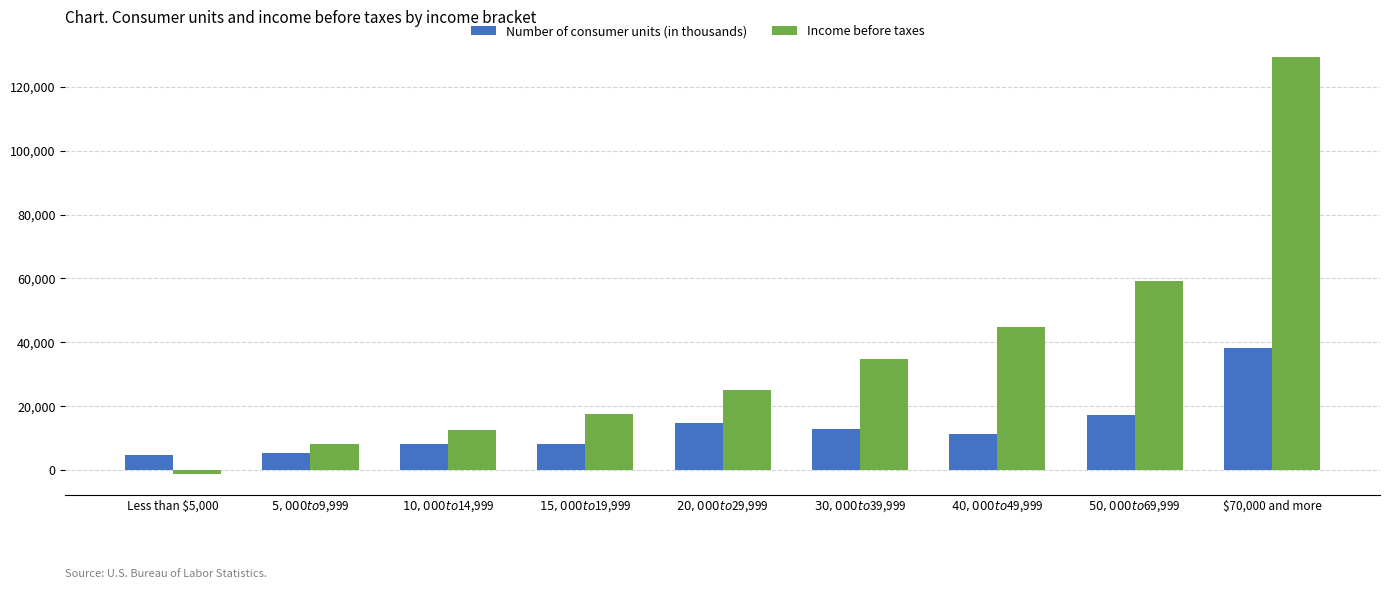

Rank the series by their maximum value, from highest to lowest.

Income before taxes, Number of consumer units (in thousands)